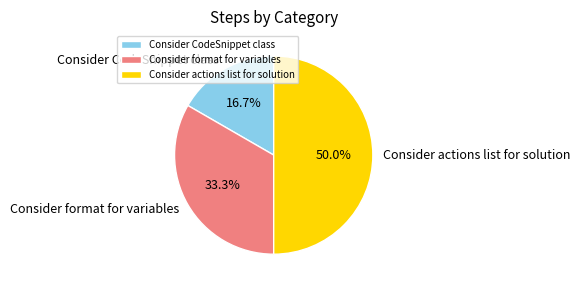

What percentage do Consider actions list for solution and Consider format for variables together represent?

83.3%